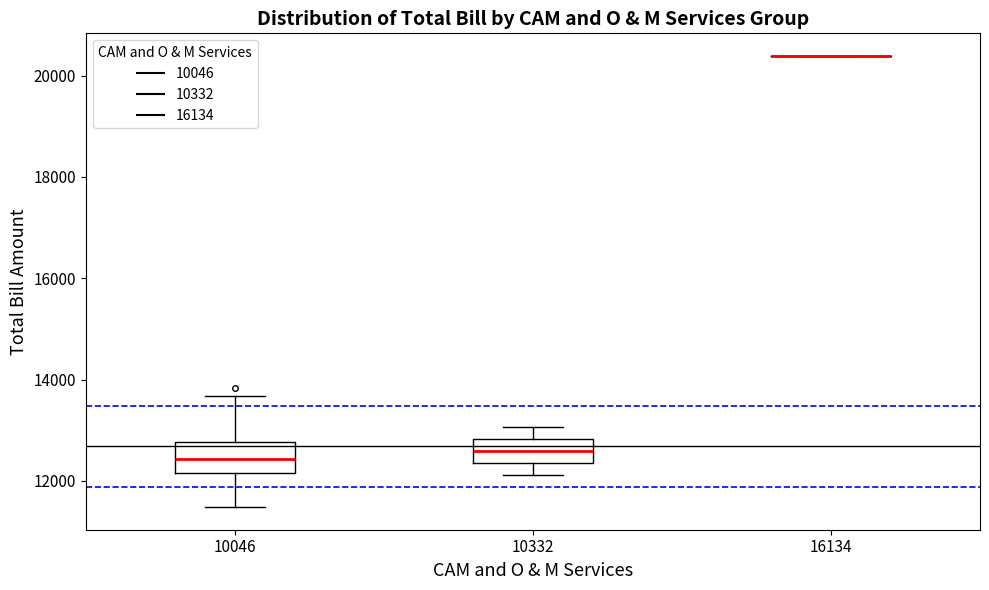

Reading left to right, read every box against the y-axis: the position of its median line, the range the box covers, and the ends of its whiskers. The values are not printed on the chart, so give them approximately, as read against the axis.

10046: median 12400, box 12200 to 12800, whiskers 11400 to 13600
10332: median 12600, box 12400 to 12800, whiskers 12200 to 13000
16134: box collapsed to a line at 20400, whiskers 20400 to 20400